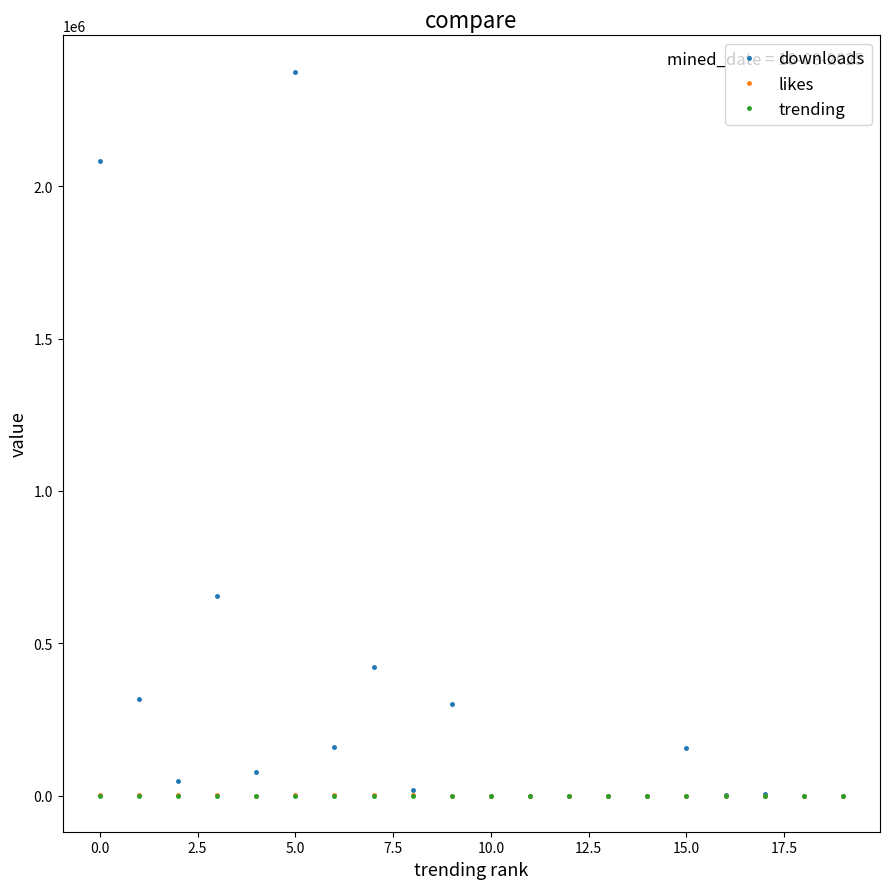

What is the maximum value shown in the chart?

2377276